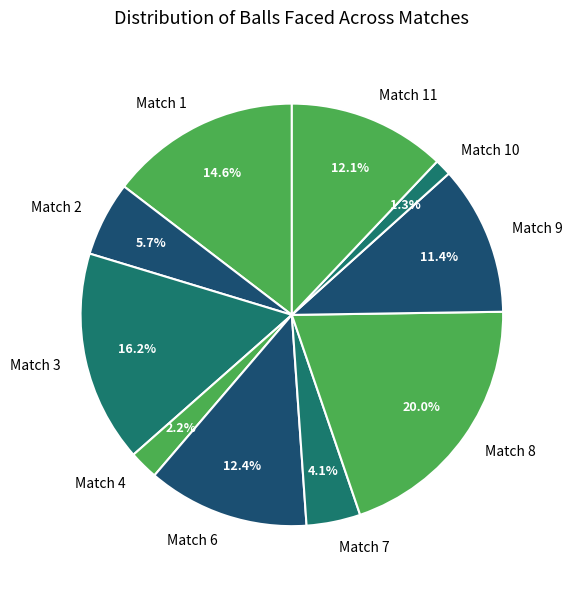

To the nearest percent, what is the difference between the largest and smallest slice percentages?

19%